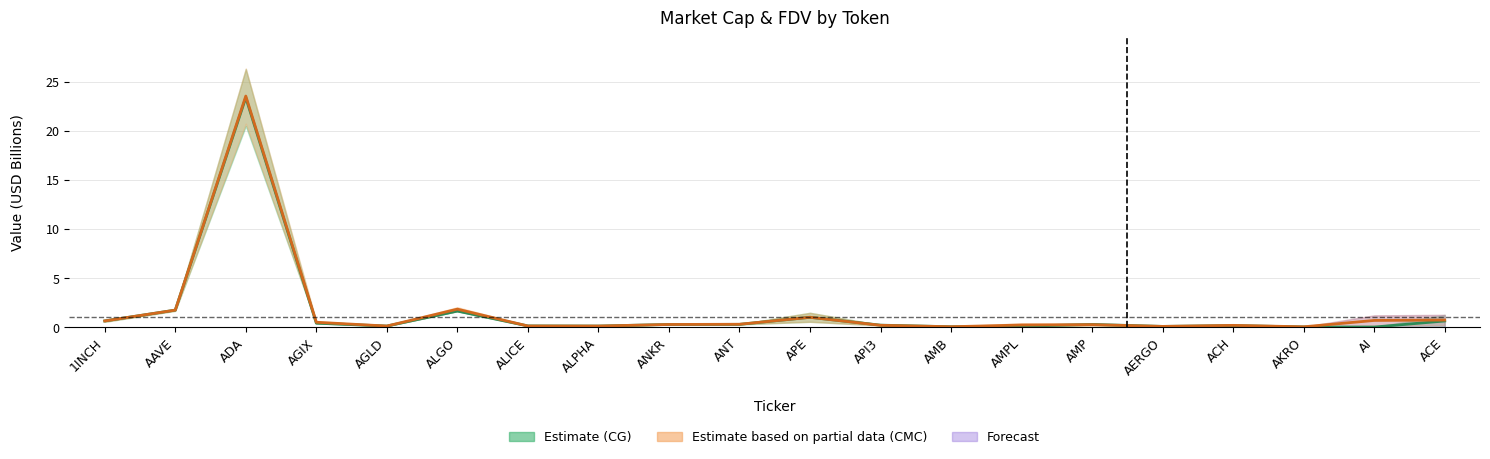

What is the total value across all series at AERGO?

0.1